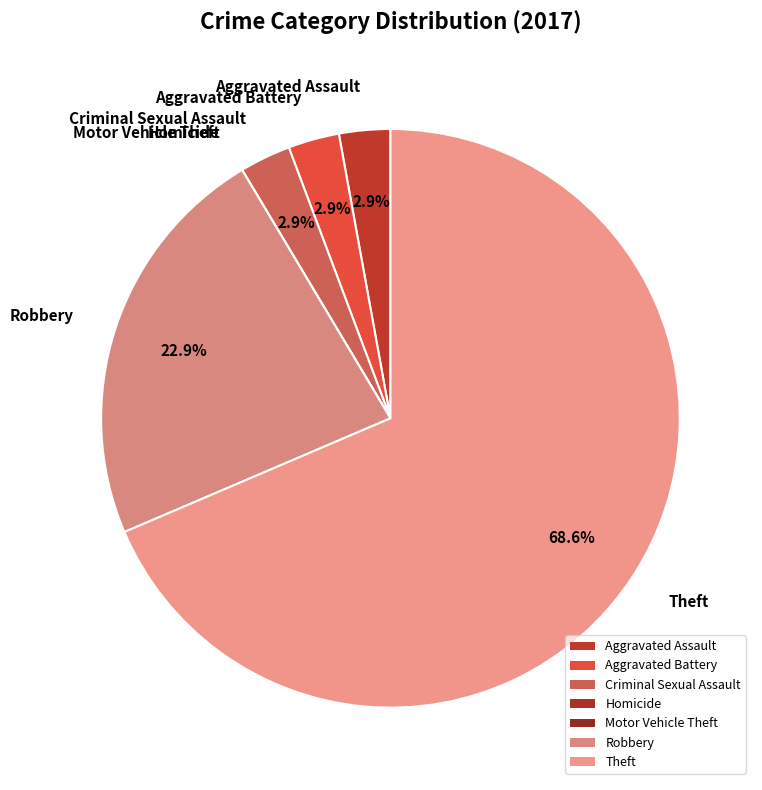

The Robbery slice represents 13% of the pie. True or false?

False